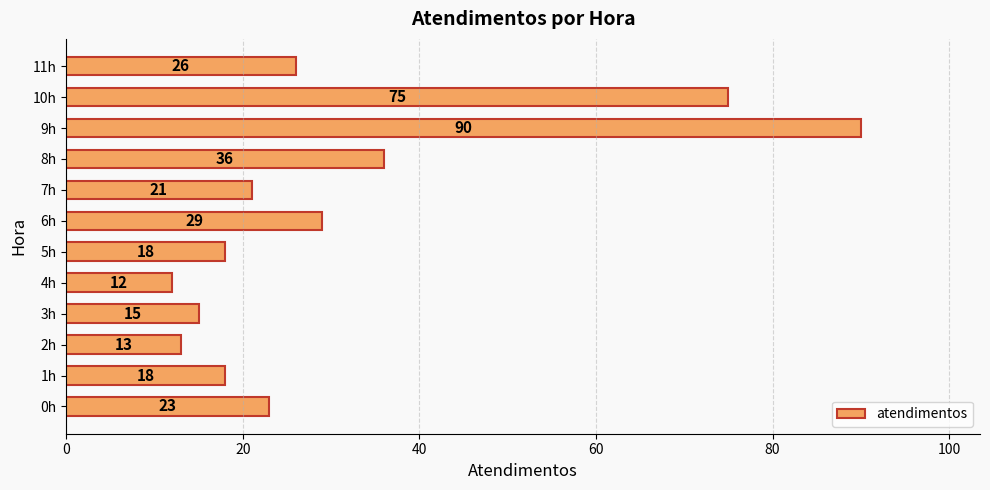

At which label is the value closest to 51?

8h